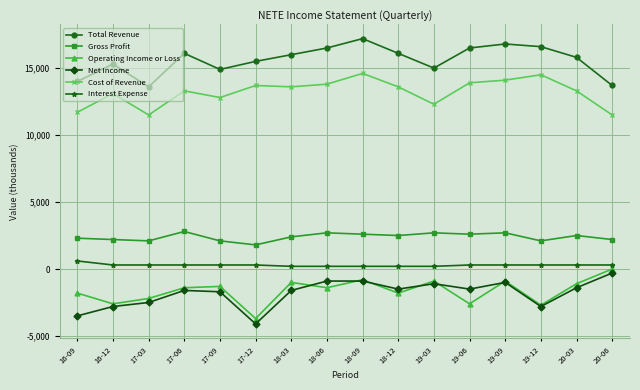

At which label is Cost of Revenue closest to 13050?

16-12